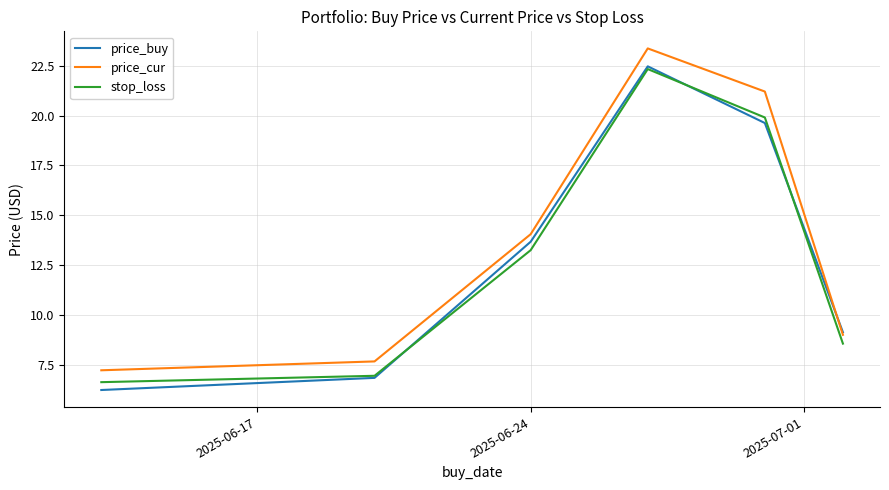

How many lines are shown in the chart?

3